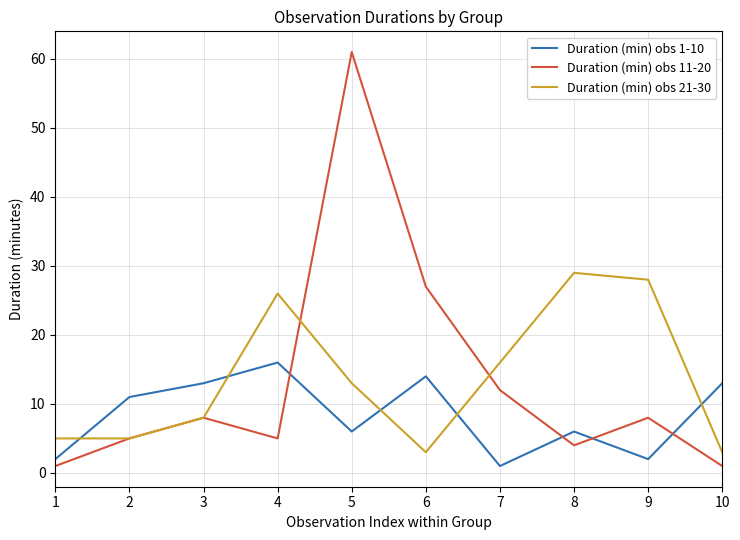

Which series has the widest spread of values?

Duration (min) obs 11-20